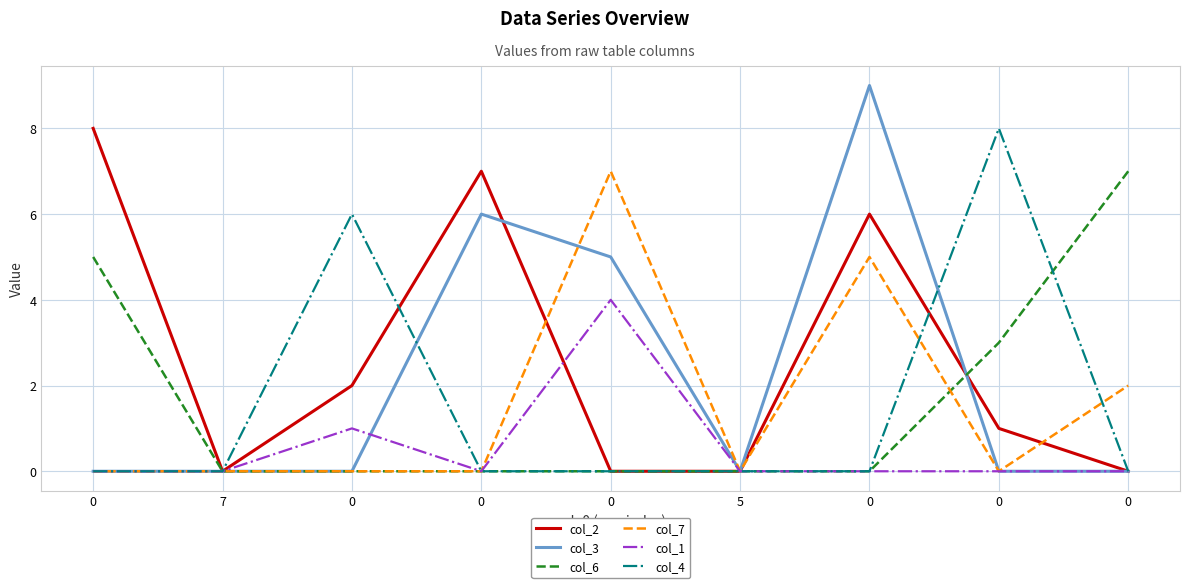

List the series in order of their peak value, highest first.

col_3, col_2, col_4, col_6, col_7, col_1